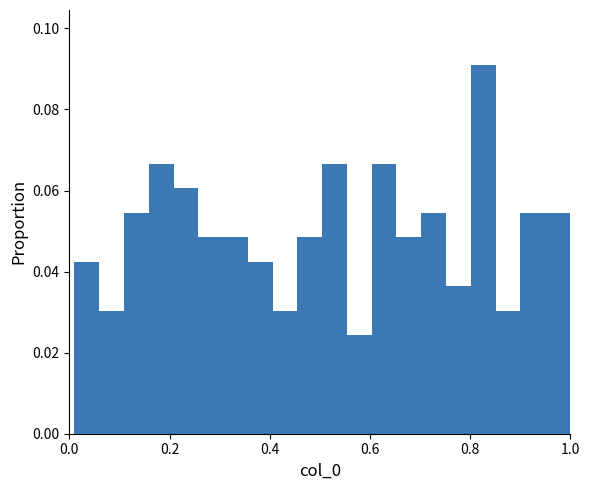

Read against the x-axis, roughly where is the centre of the tallest bar?

0.82